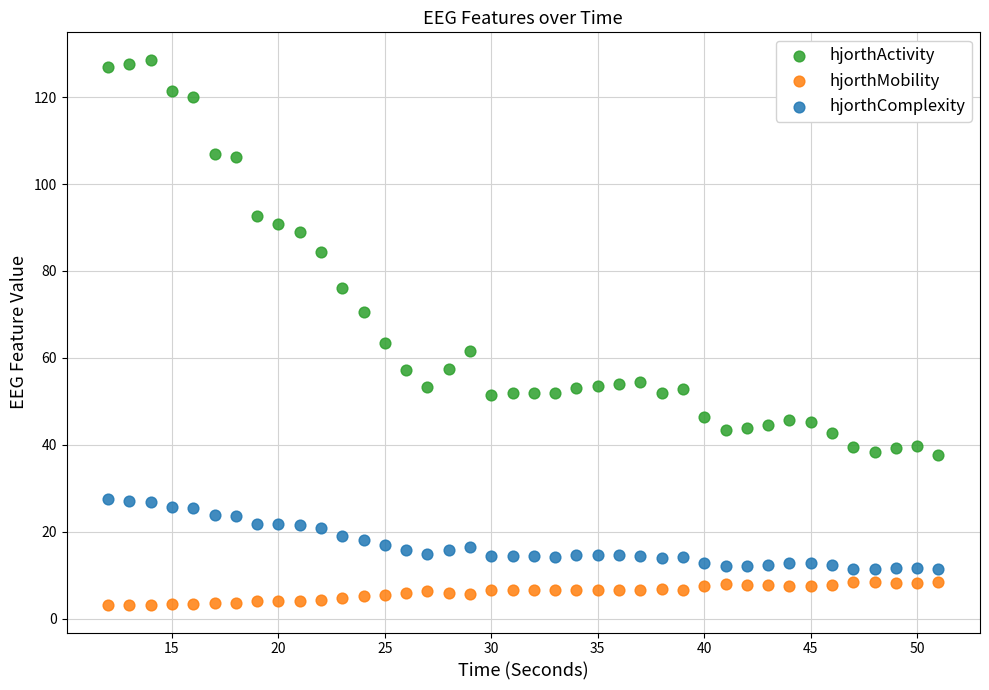

What is the X range (max minus min) for the scatter plot?

39.0